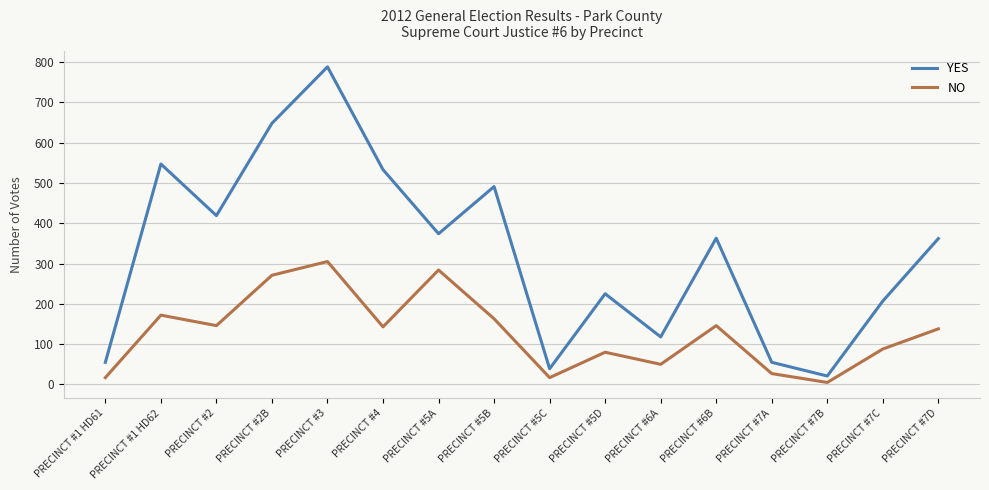

At which label does NO first exceed 143?

PRECINCT #1 HD62